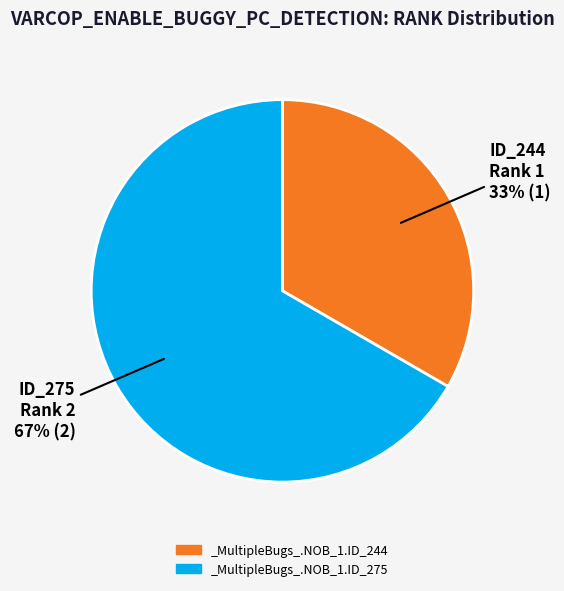

To the nearest percent, what portion does _MultipleBugs_.NOB_1.ID_275 represent?

67%